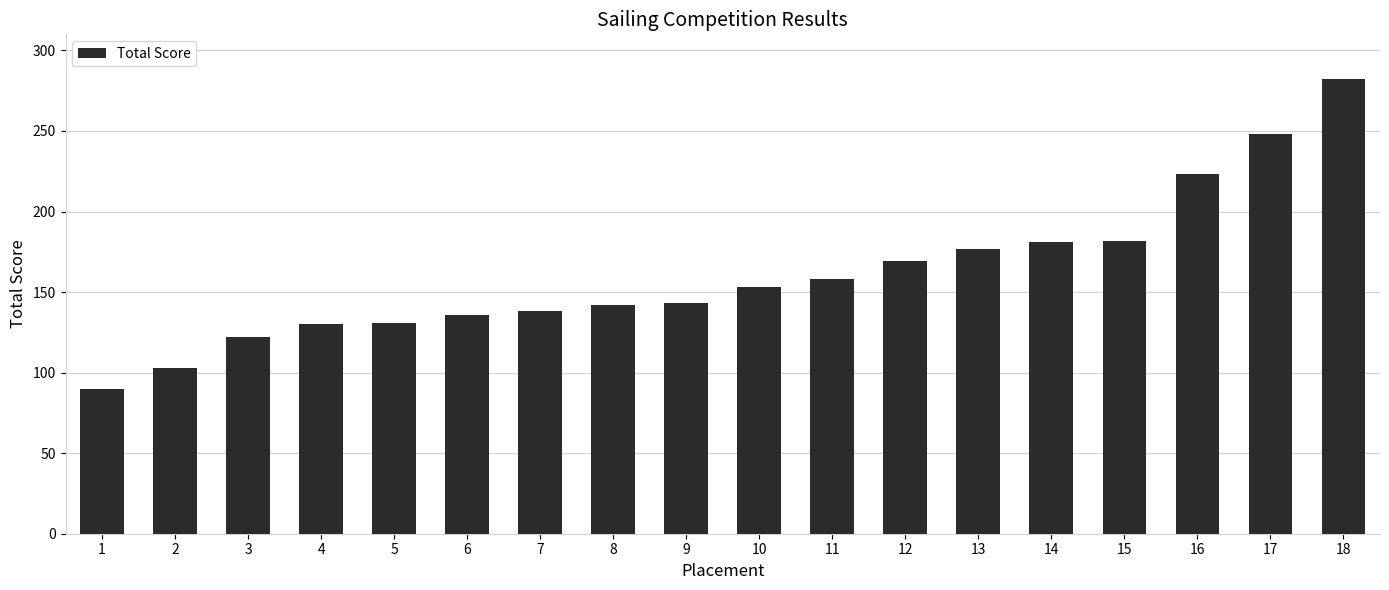

Approximately how many times larger is the value at 18 compared to 1?

3.1